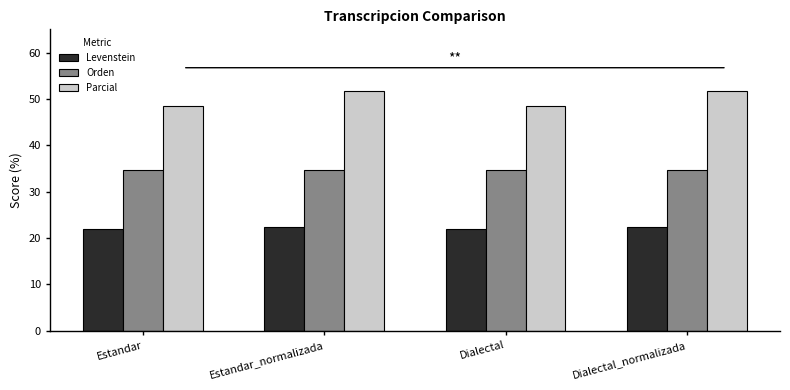

What is the maximum value for Orden?

34.7